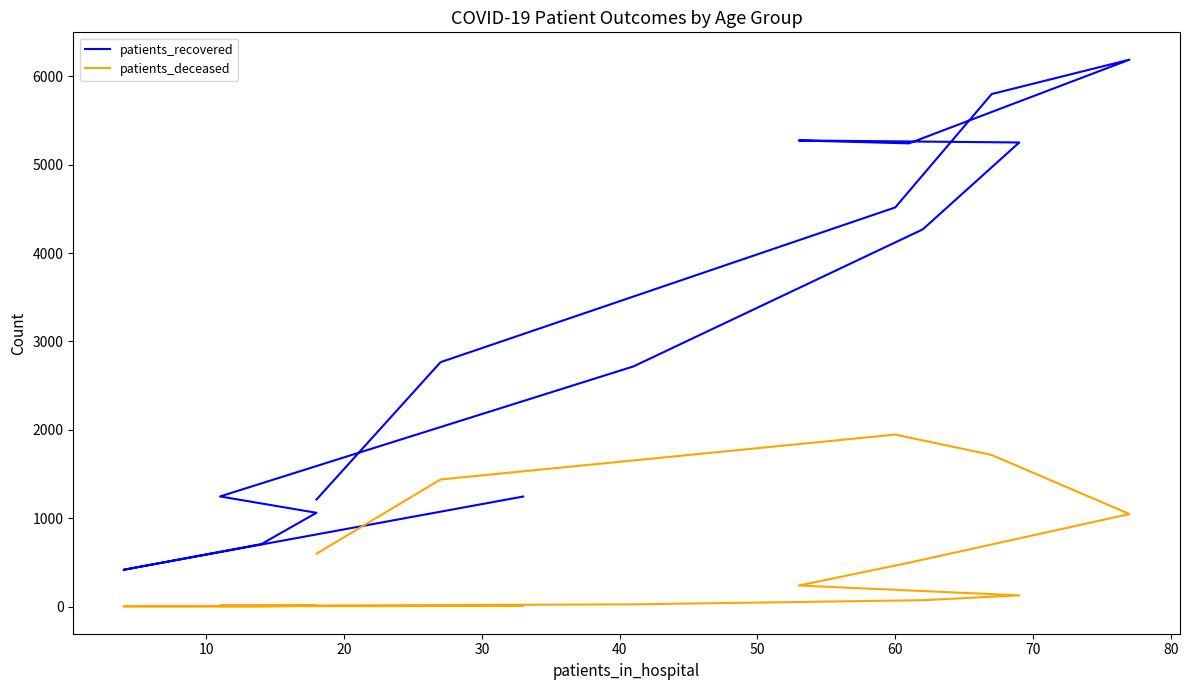

True or false: patients_recovered and patients_deceased cross at least once.

False